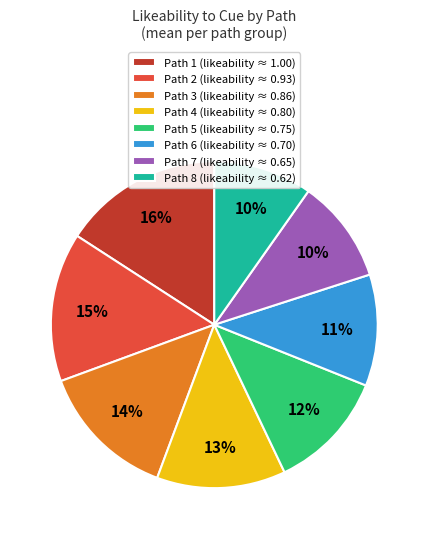

The Path 7 (likeability ≈ 0.65) slice represents 16% of the pie. True or false?

False